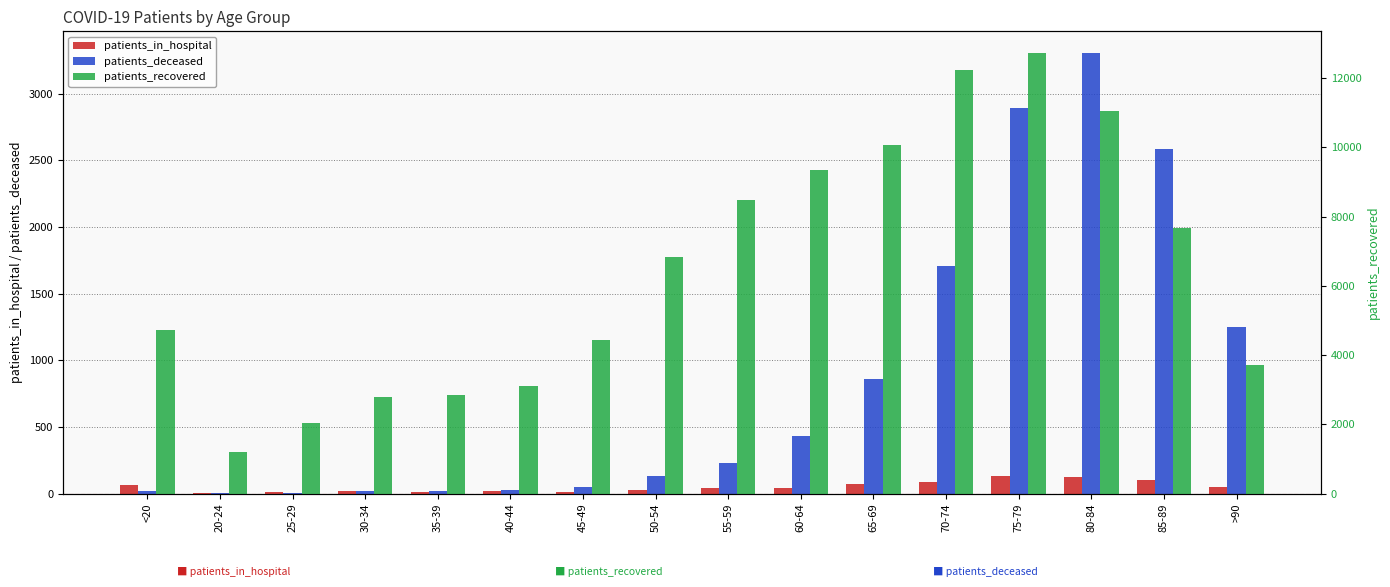

What is the label of the 11th bar from the left?

65-69